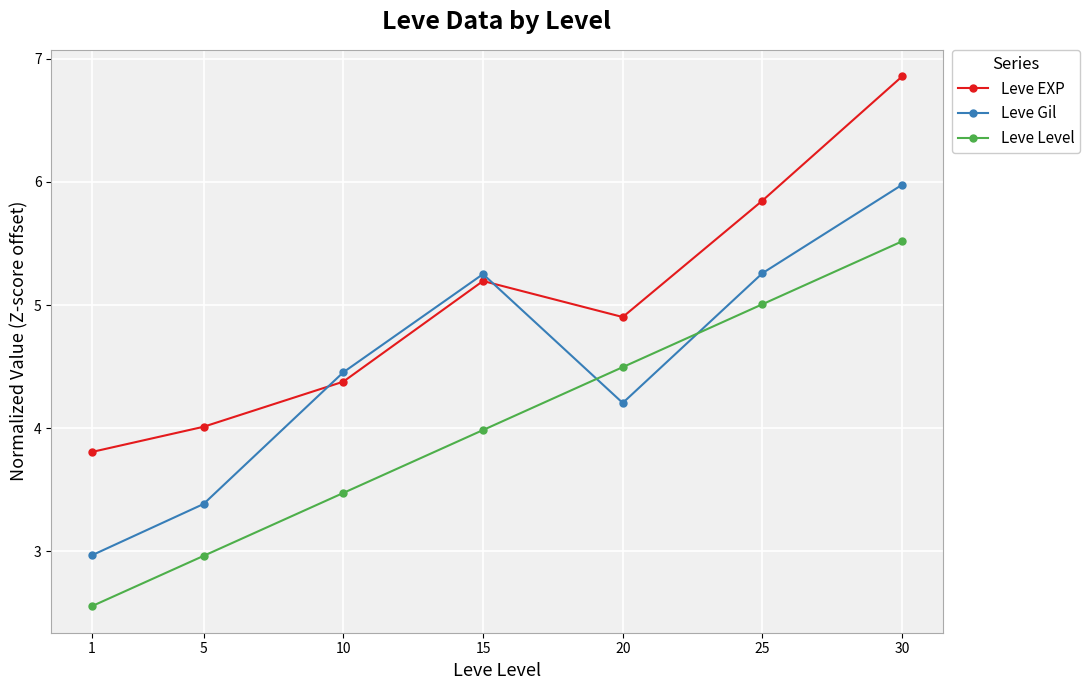

What is the total value across all series at 1?

9.3